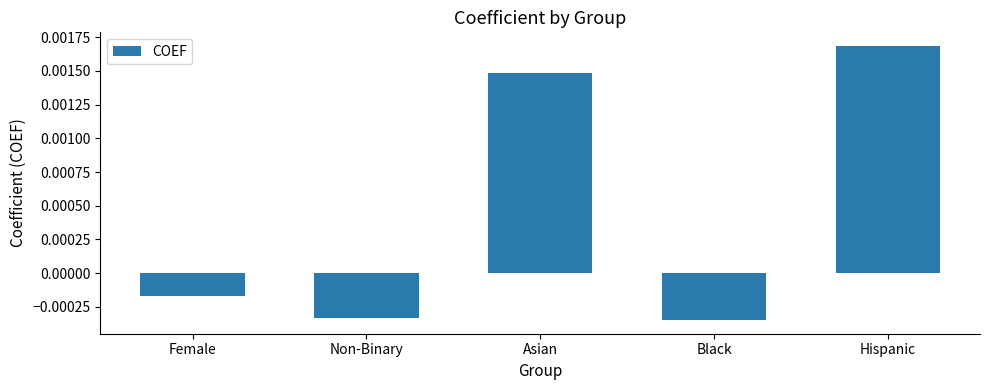

At which label does the data first exceed 0?

Asian